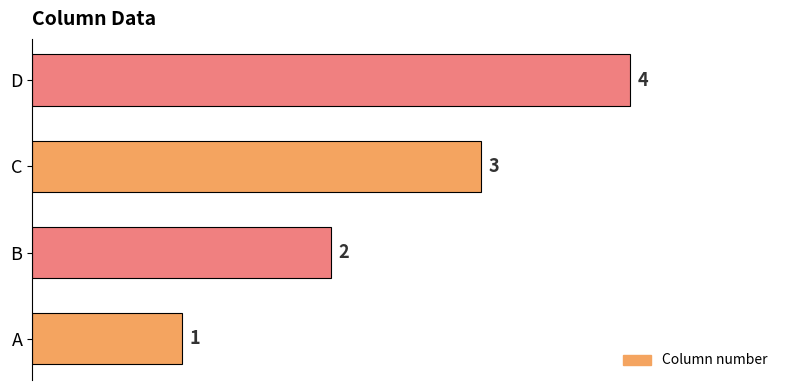

What is the sum of all values?

10